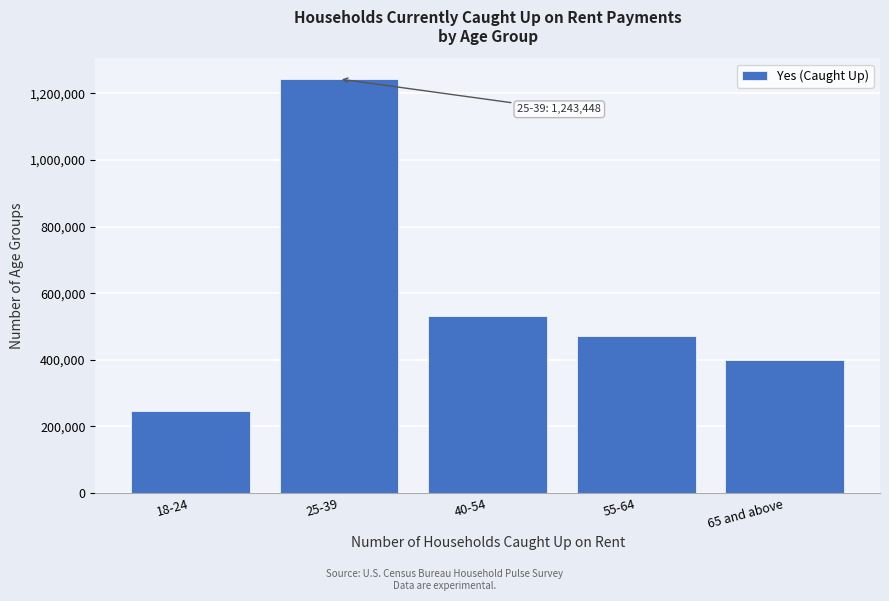

Reading left to right, transcribe all the data shown in this chart.

18-24=246211	25-39=1243448	40-54=532885	55-64=470617	65 and above=398012